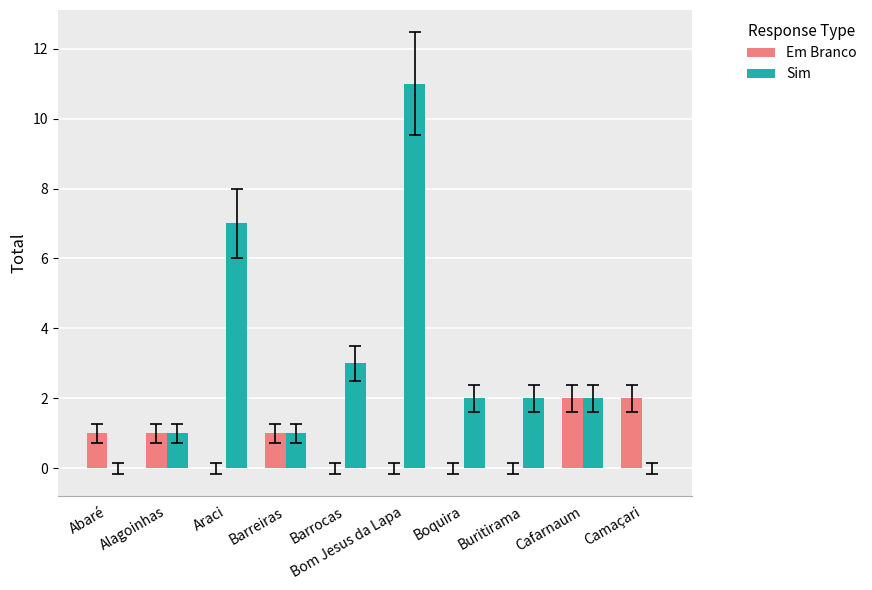

Are the bars grouped side by side (vs. stacked)?

Yes